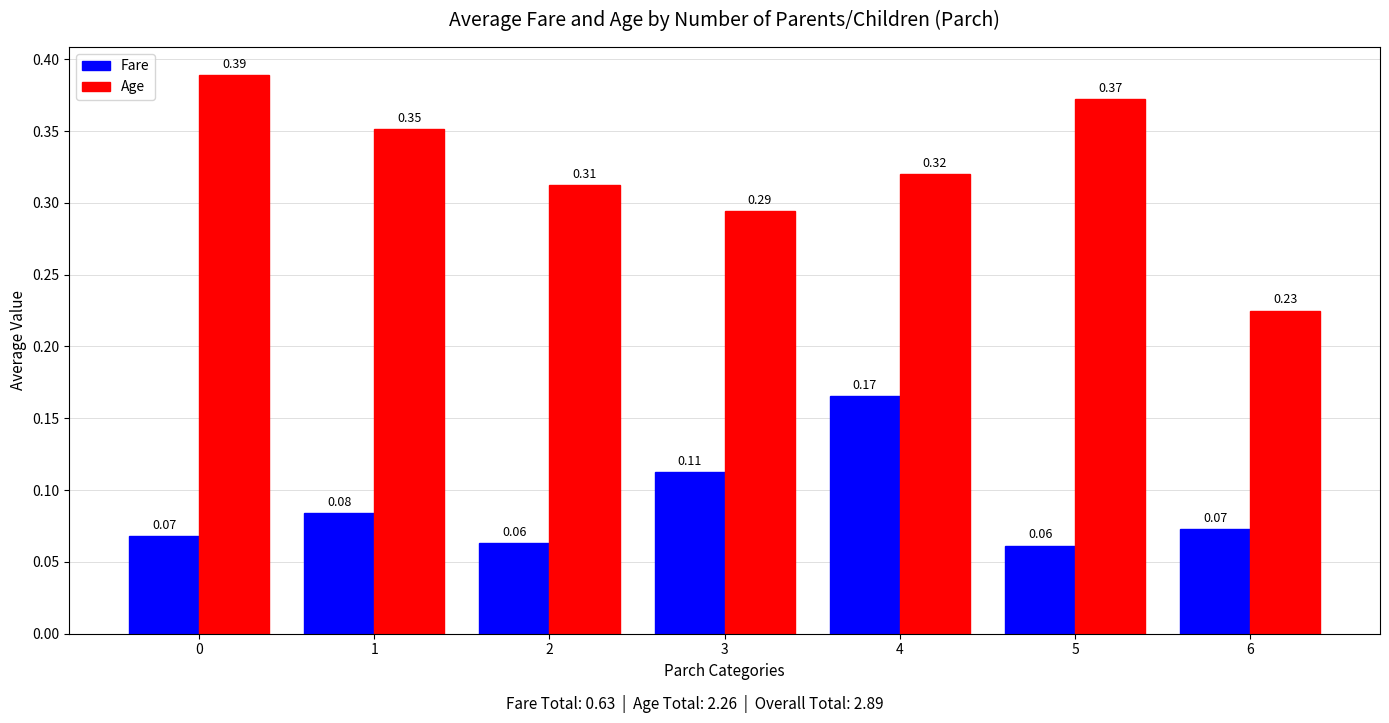

What is the total value across all series at 4?

0.5